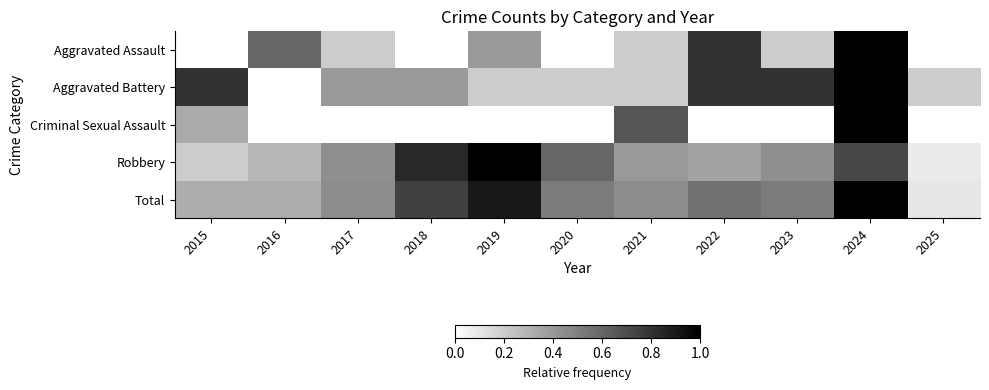

Which series has the largest total across all categories?

Total